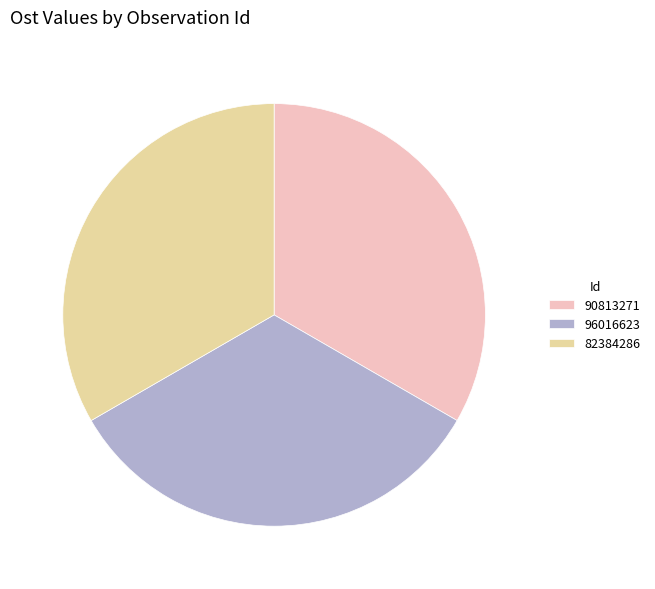

What is the ratio of the value at 96016623 to the value at 90813271?

1.0